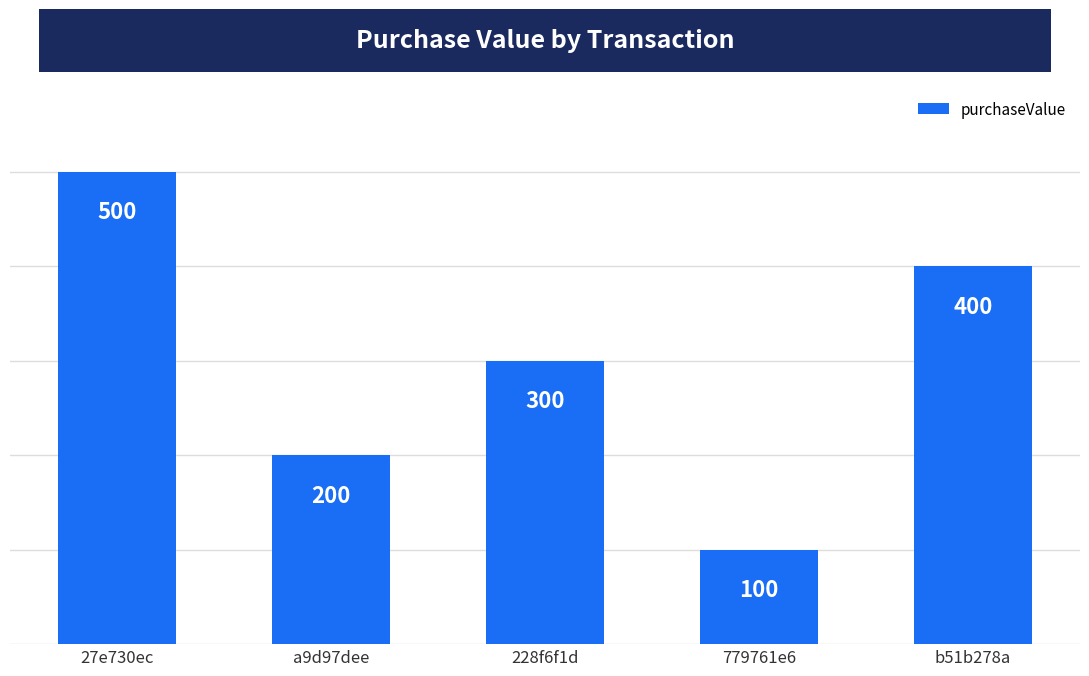

What is the value of the 5th bar from the left?

400